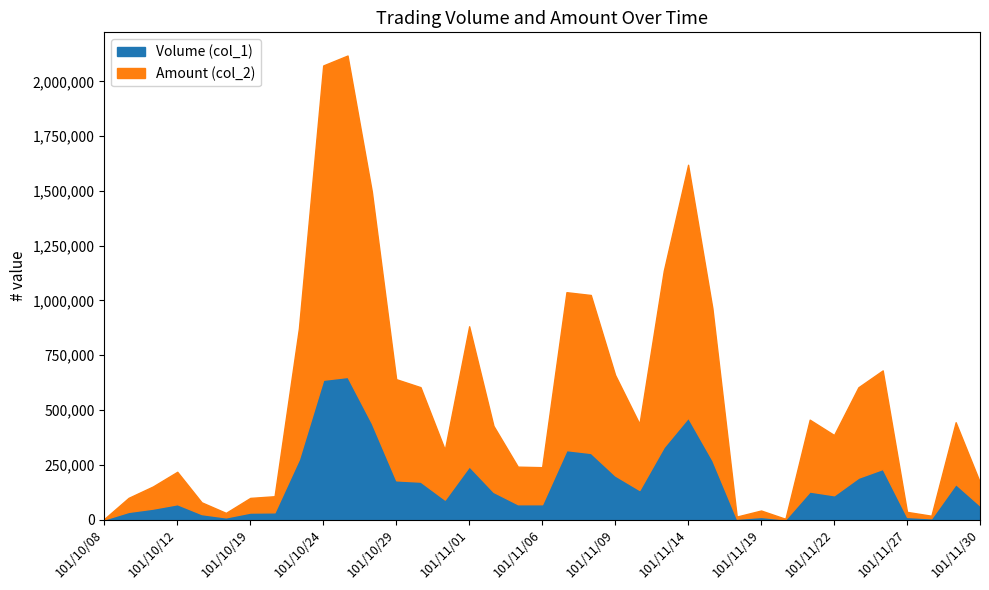

List the series in order of their overall mean, lowest first.

Volume (col_1), Amount (col_2)